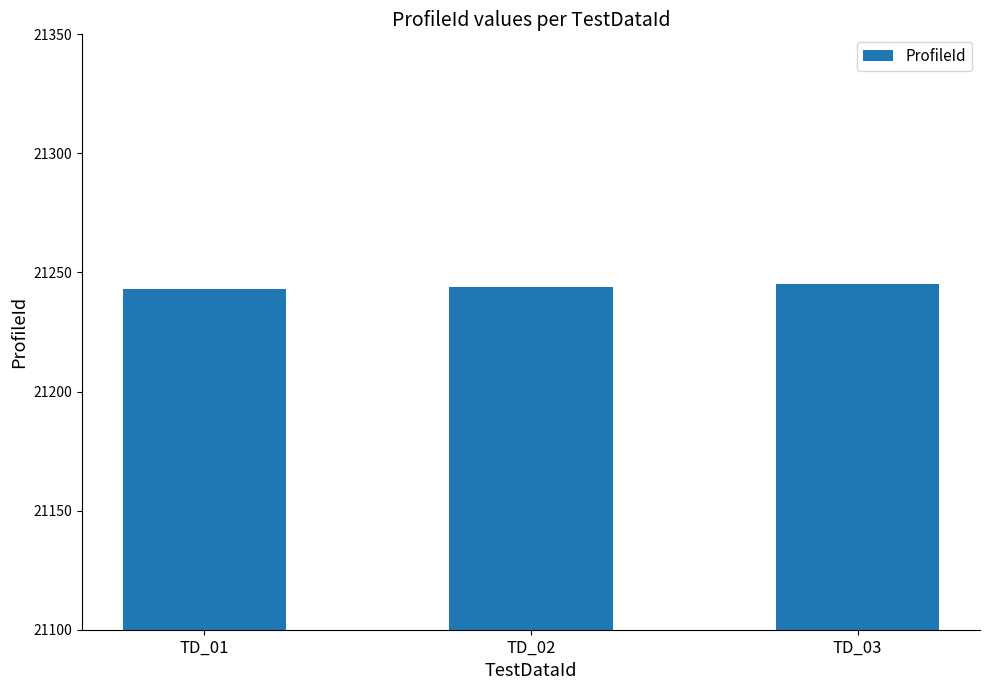

Is it true that the value at TD_03 is 36679?

False